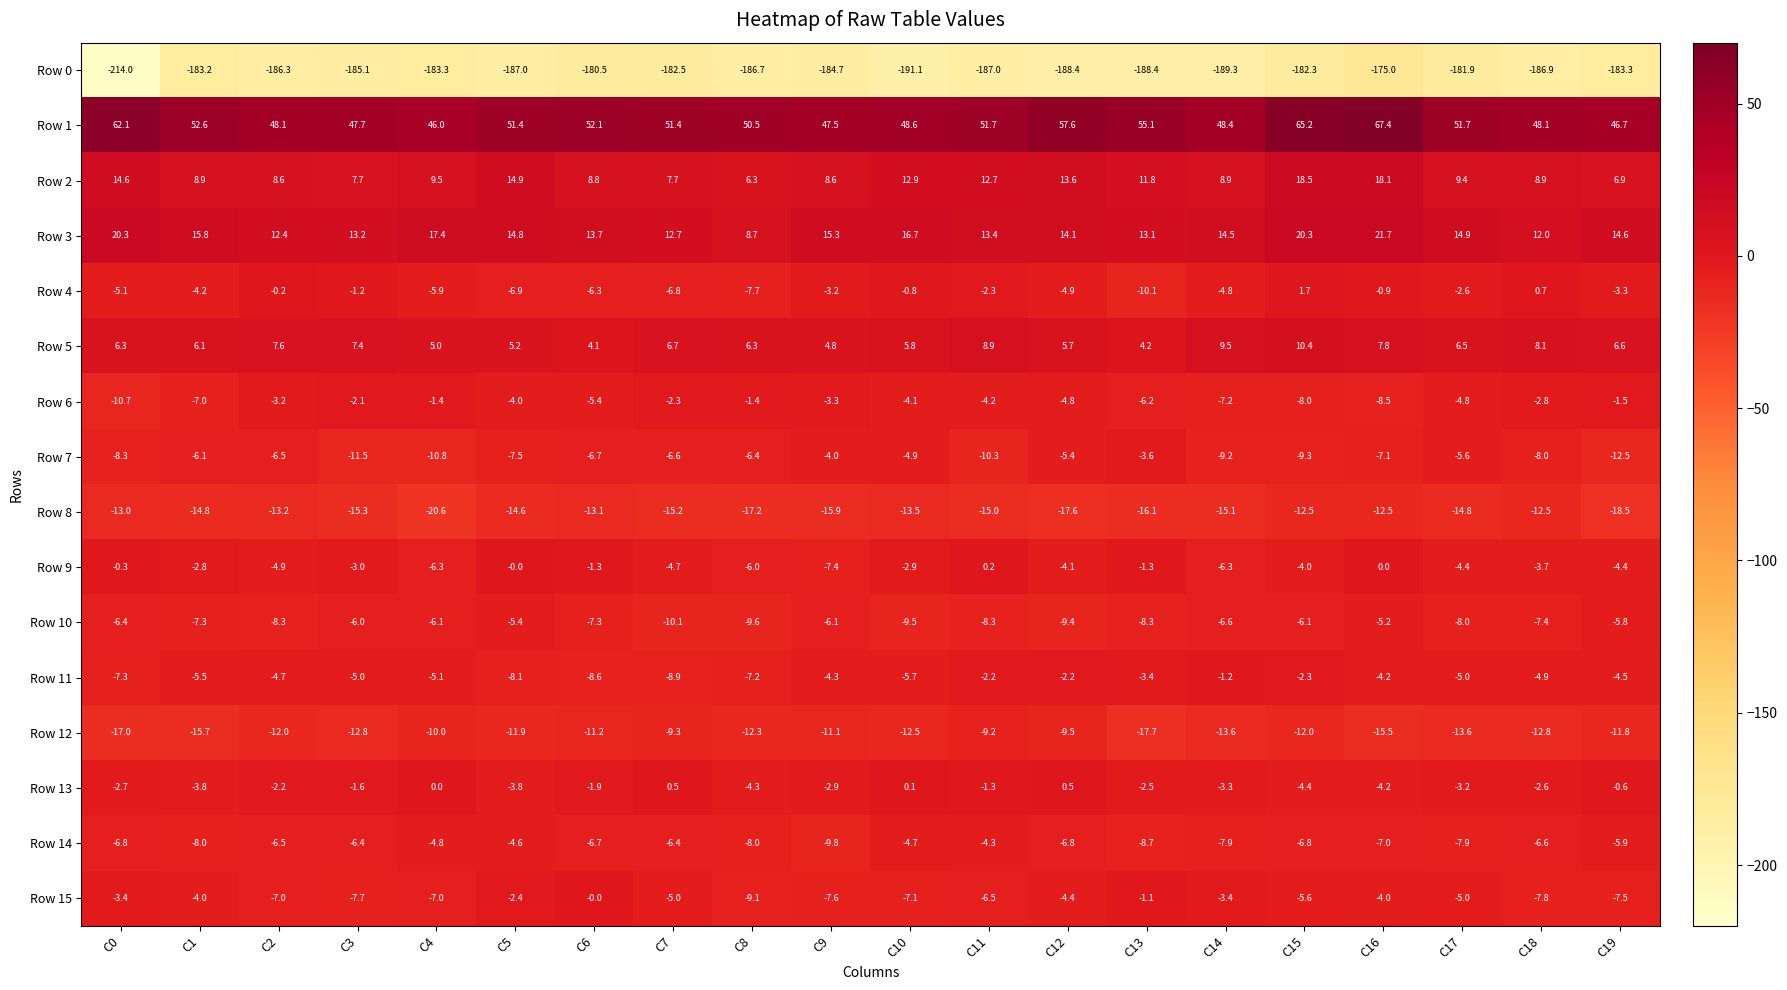

Is it true that Row 13 equals -6.4 at C15?

False